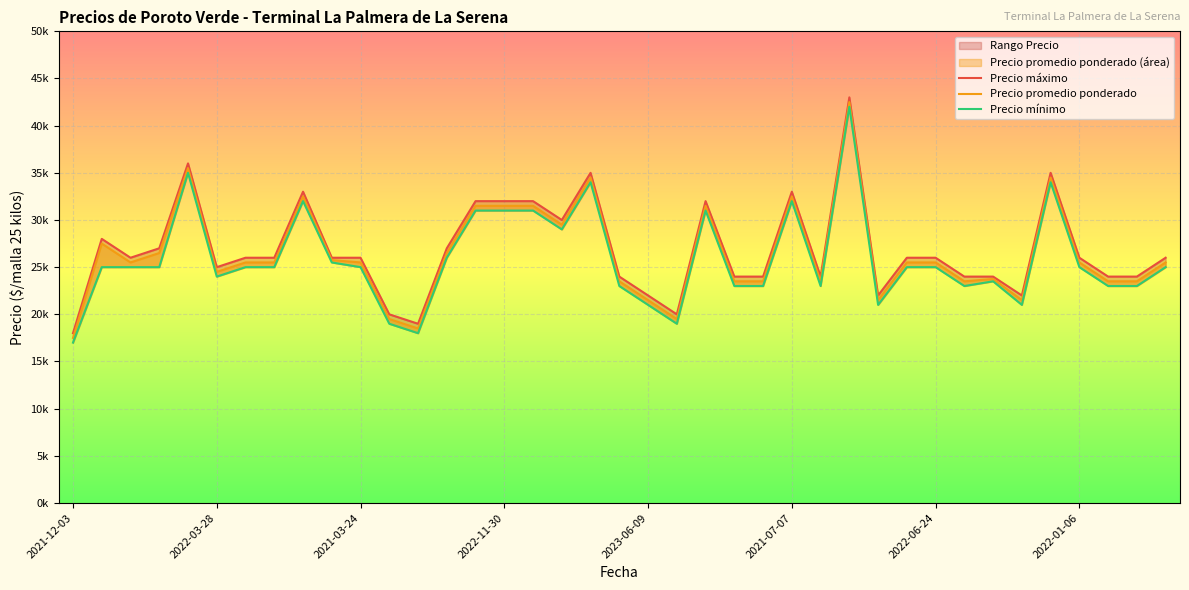

What is the difference between the maximum and minimum values in the Precio máximo series?

25000